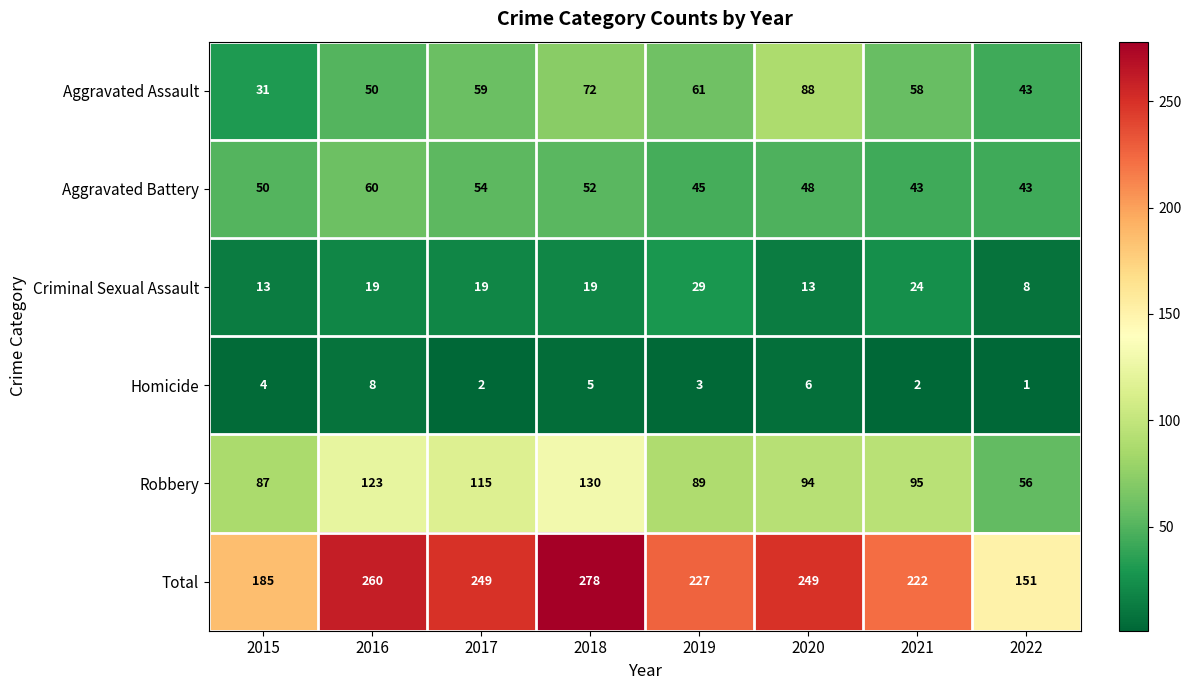

Which series has the widest spread of values?

Total